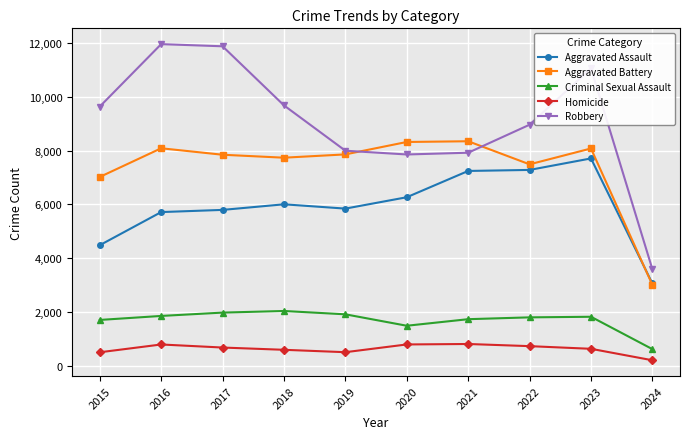

The value of Criminal Sexual Assault at 2022 is 3107. True or false?

False